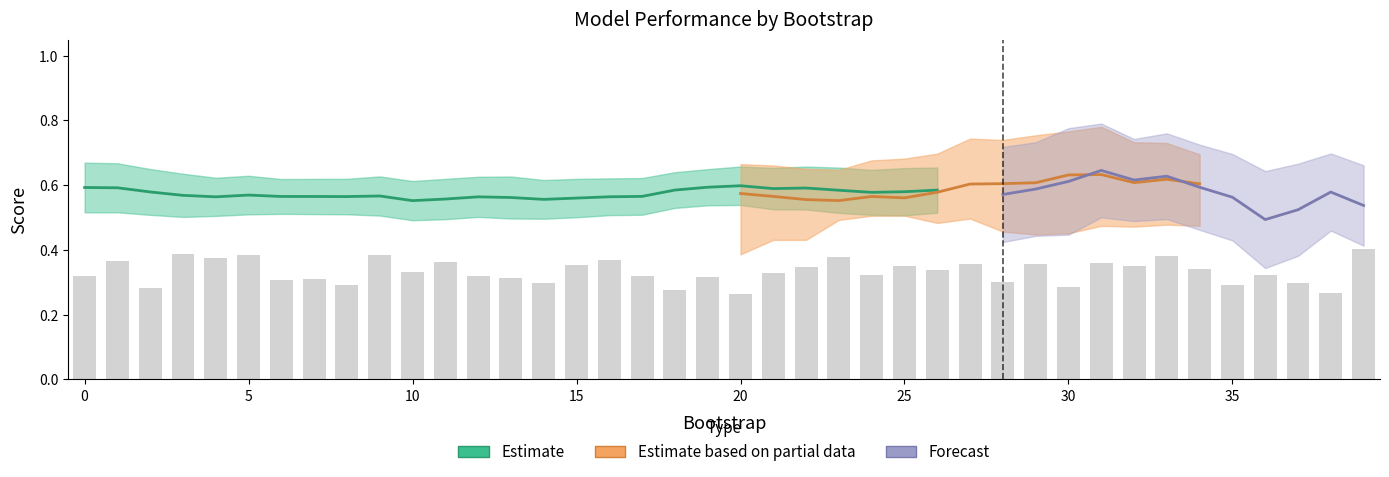

What is the spread (max minus min) of values at 19?

0.2